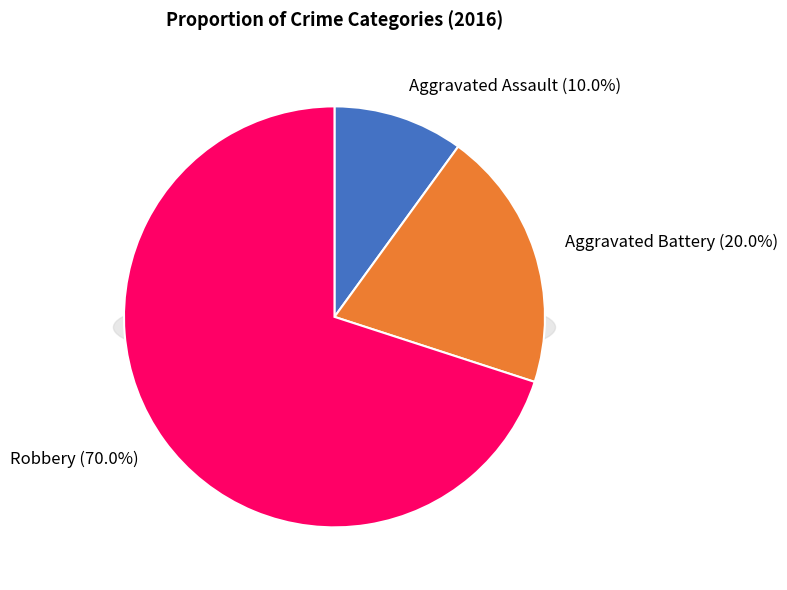

Is it true that Aggravated Battery is 7% of the pie?

False